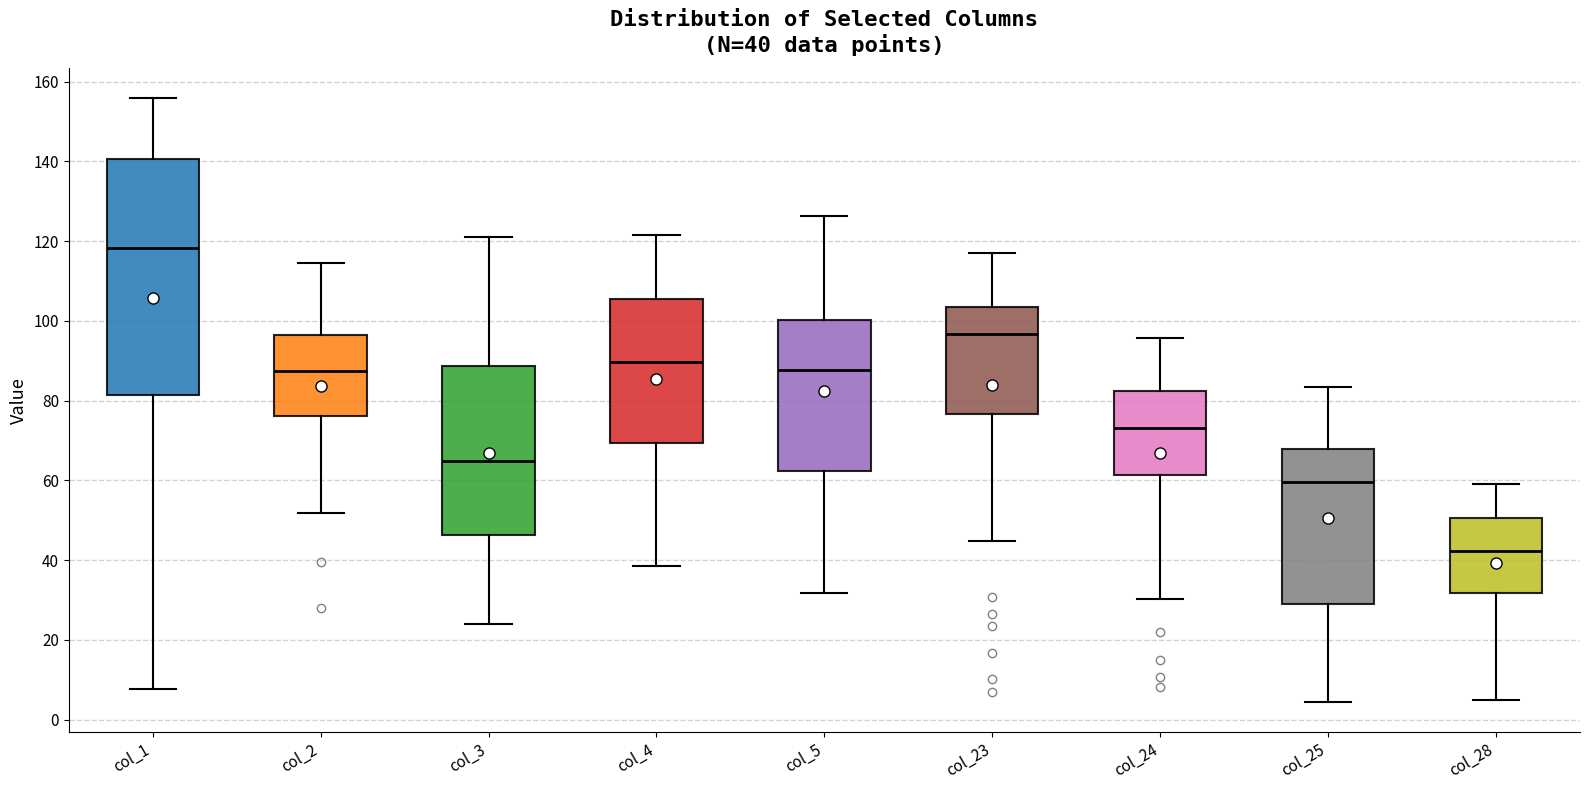

Which box is the tallest, from its lower edge to its upper edge?

col_1